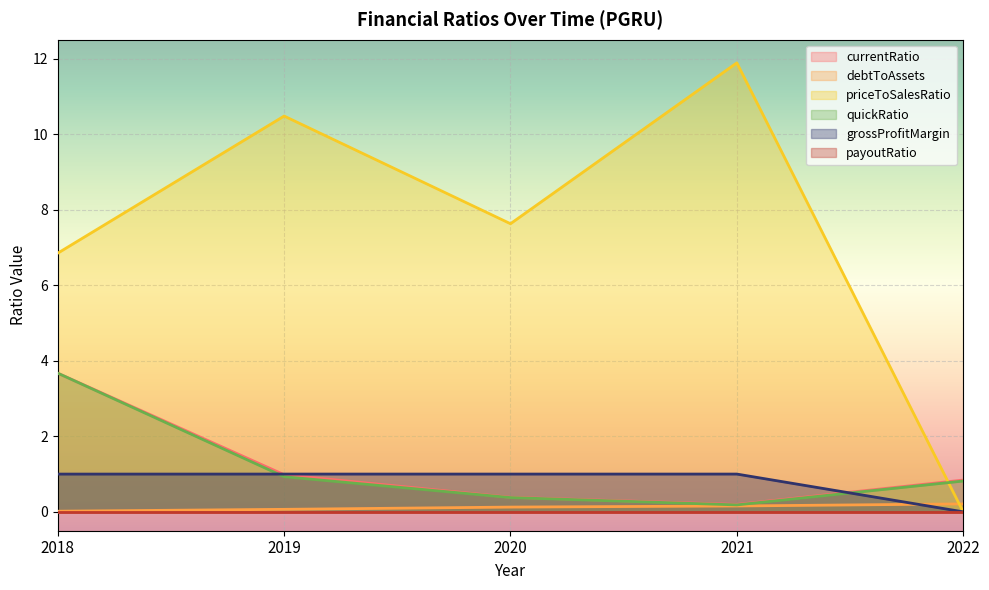

The priceToSalesRatio series shows 17.5 at 2021. True or false?

False